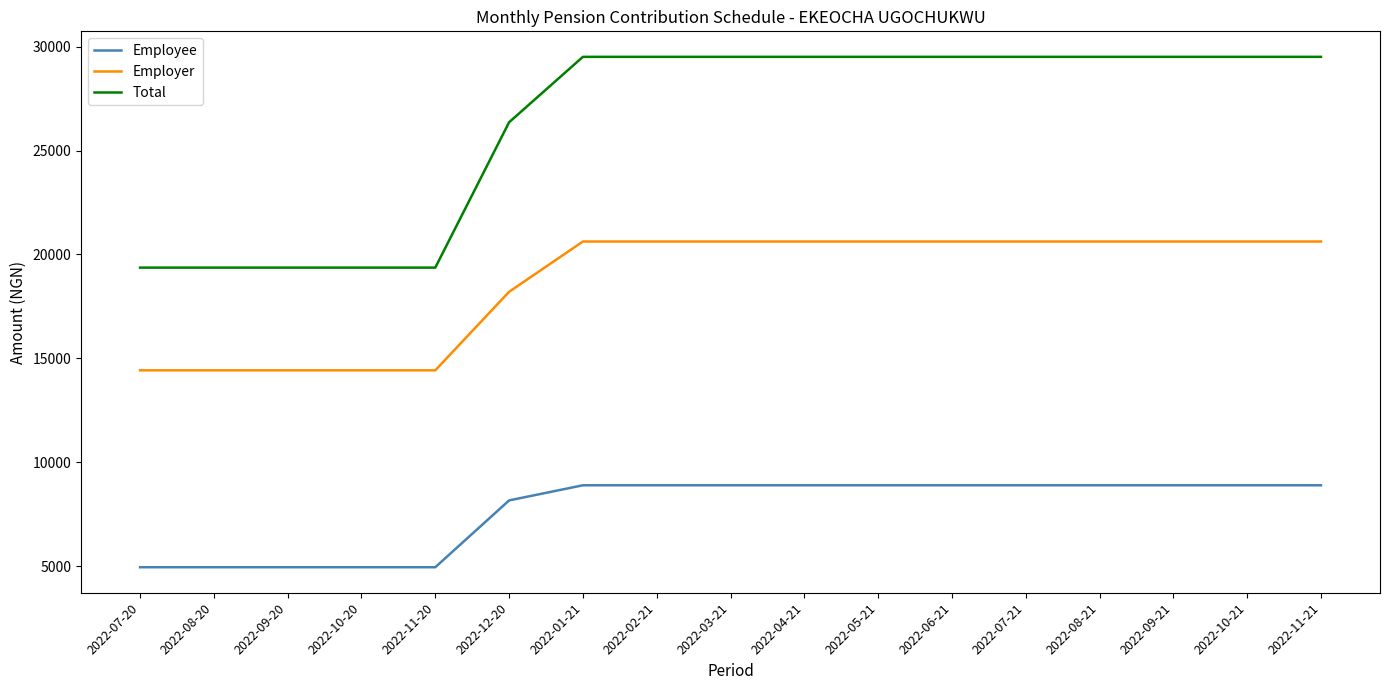

True or false: Total and Employer intersect in this chart.

False